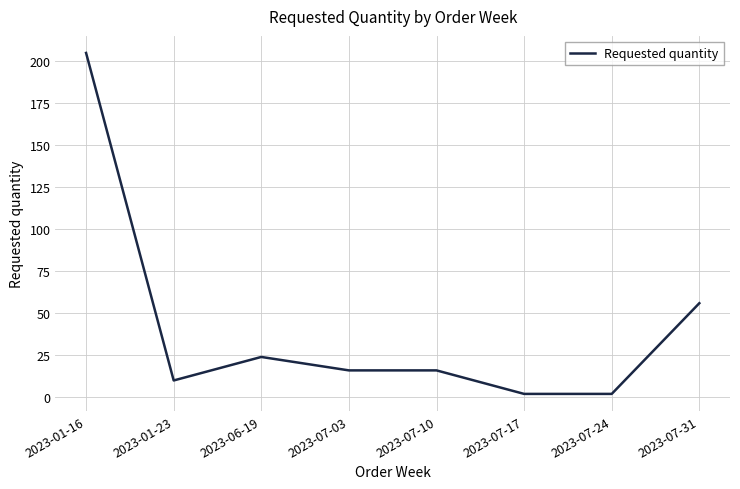

At which category does the data reach its first local valley?

2023-01-23